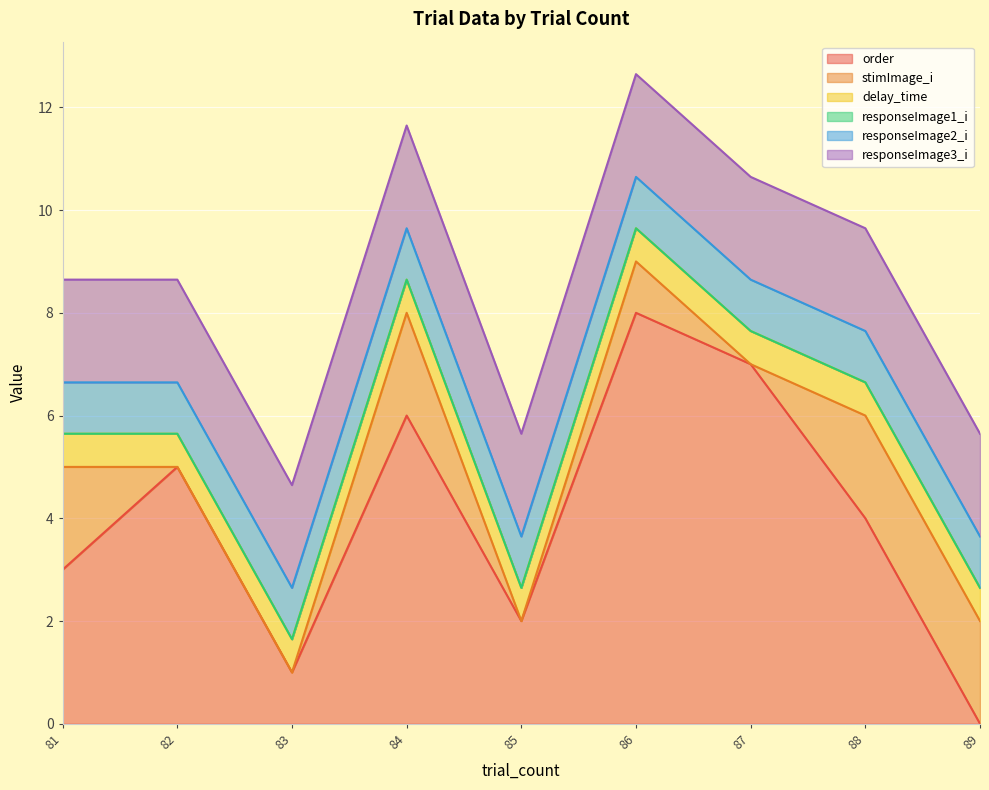

True or false: delay_time has more than 2 points higher than both neighbors.

False